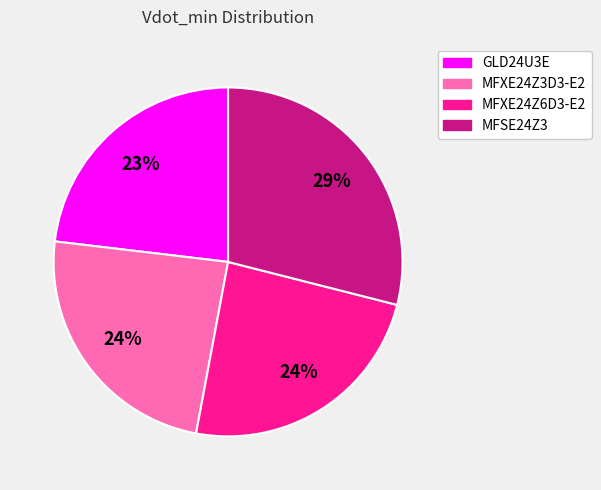

To the nearest percent, what is the combined percentage of MFXE24Z6D3-E2 and GLD24U3E?

47%